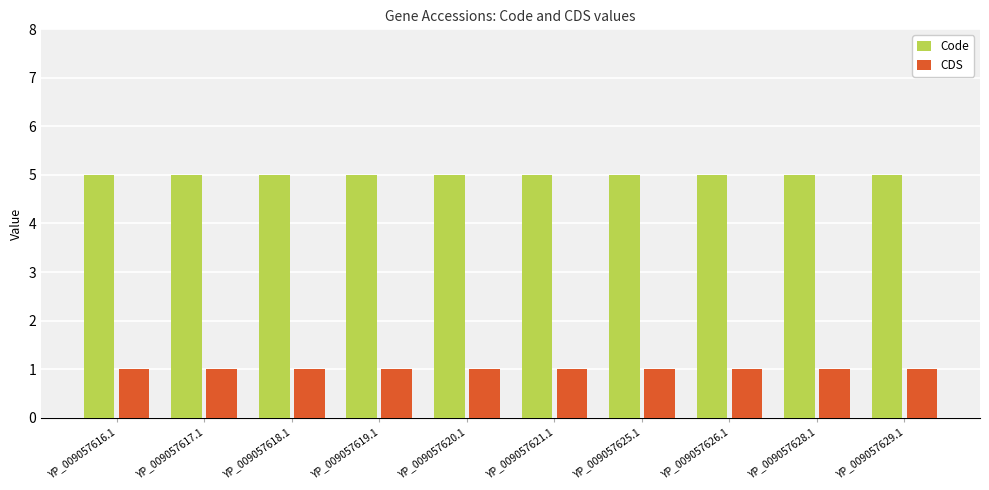

Is the value of Code at YP_009057625.1 greater than the value of CDS at YP_009057620.1?

Yes